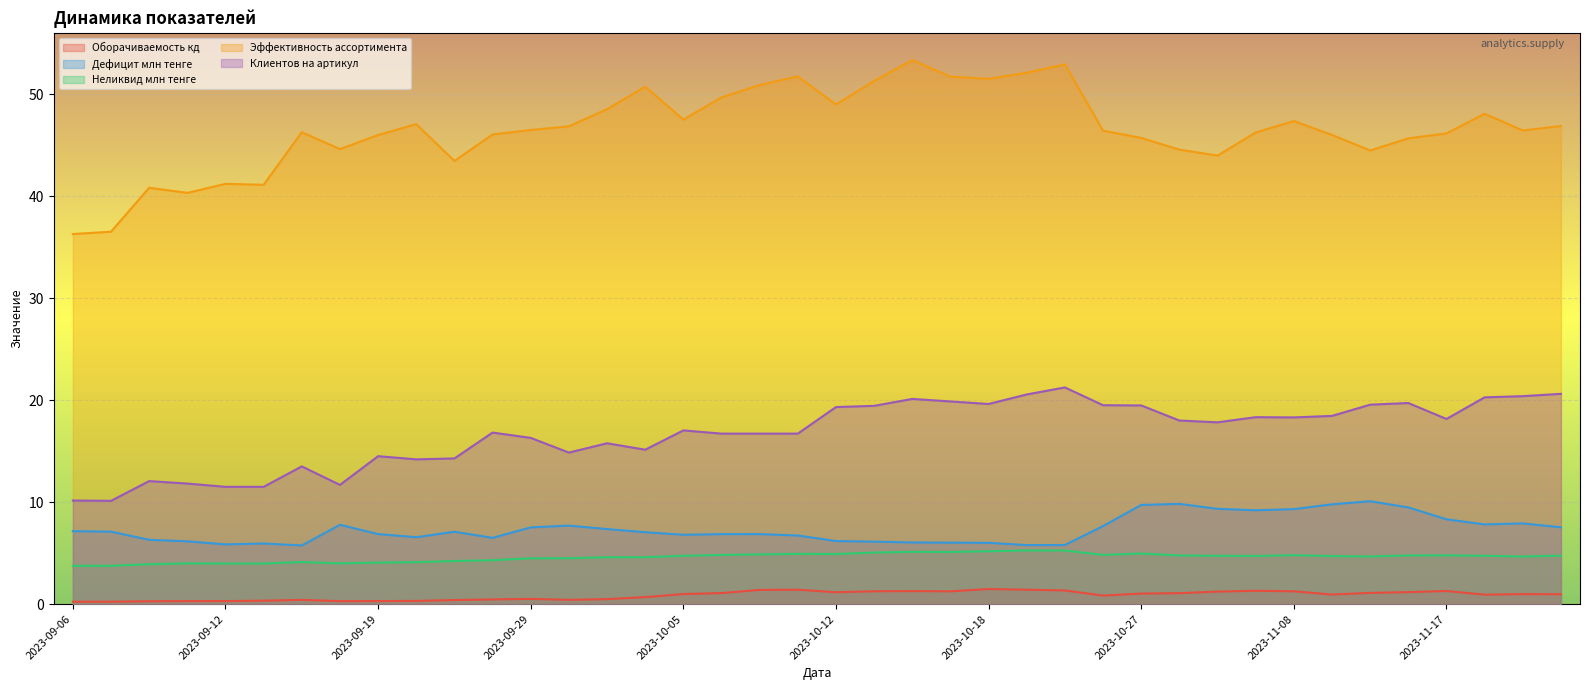

What is the total value across all series at 2023-11-03?

77.1